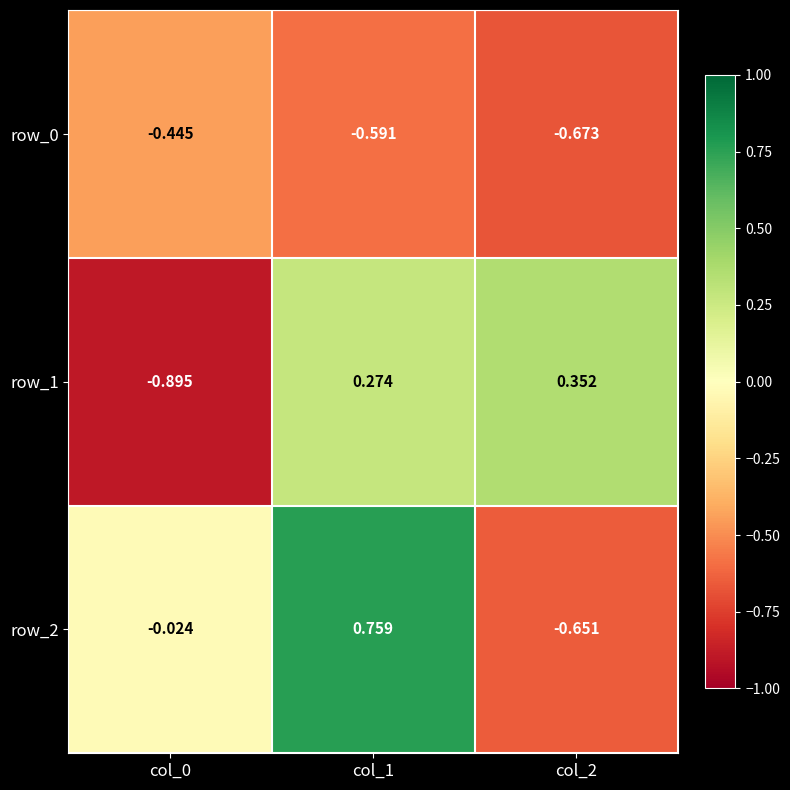

What is the difference between the row_0 values at col_2 and col_0?

0.2